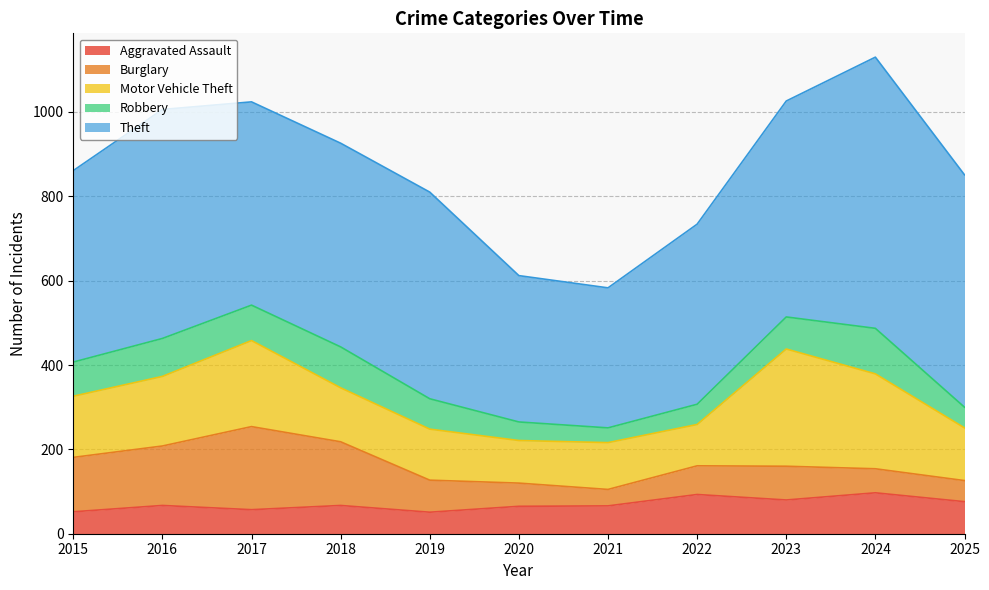

How many values in the Burglary series exceed 76?

5